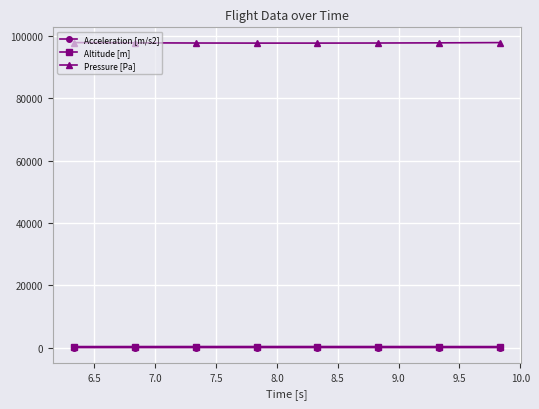

Which series has the widest spread of values?

Pressure [Pa]